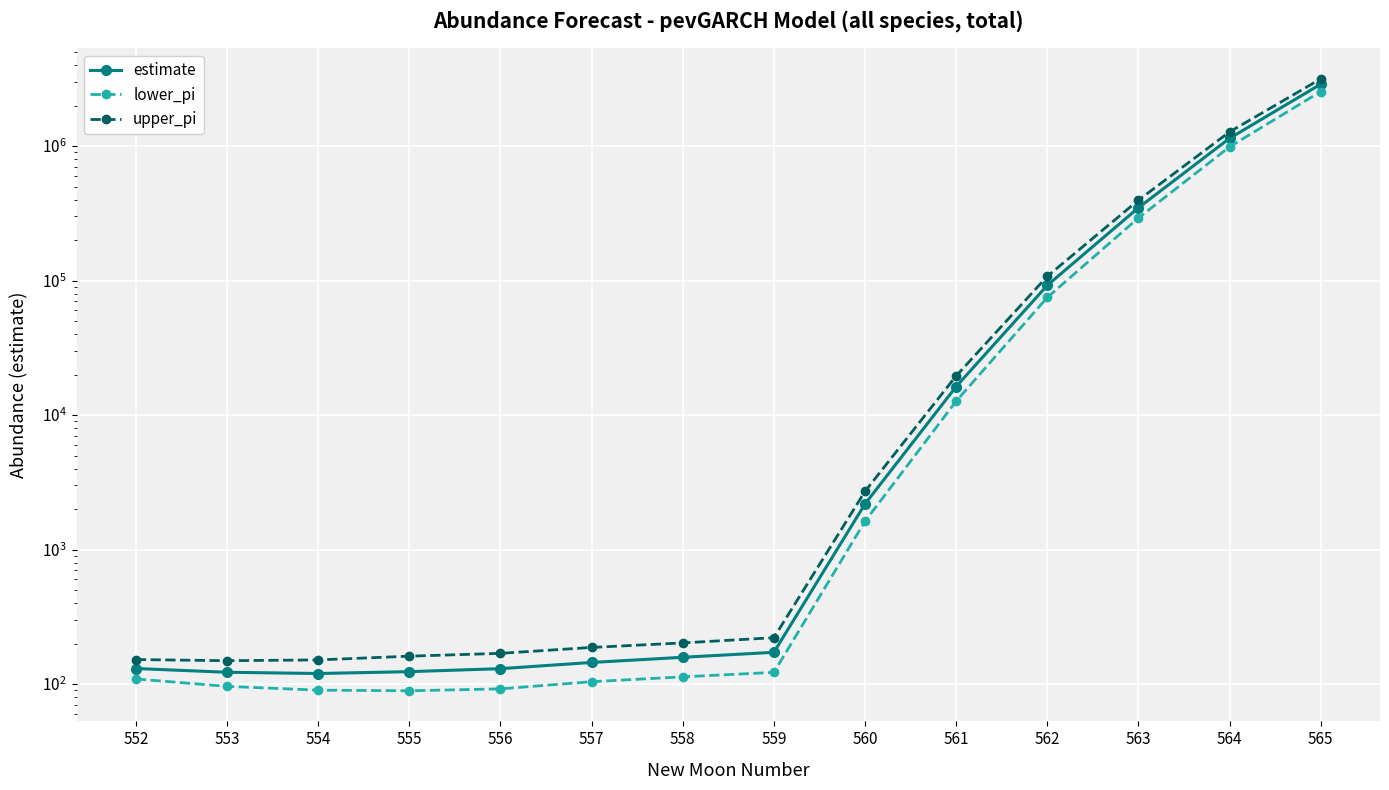

At 563, list the series in order from largest to smallest.

upper_pi, estimate, lower_pi